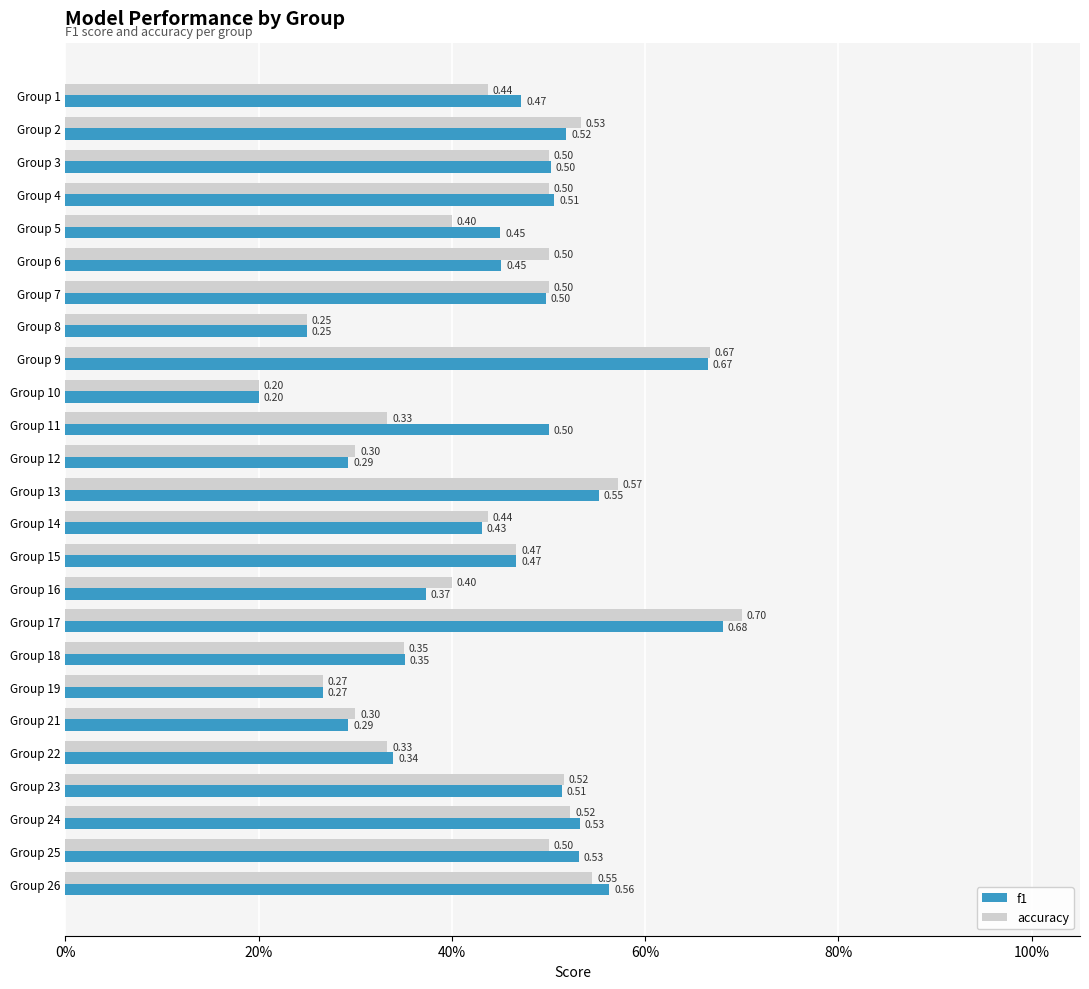

At which label is f1 closest to 0?

Group 10